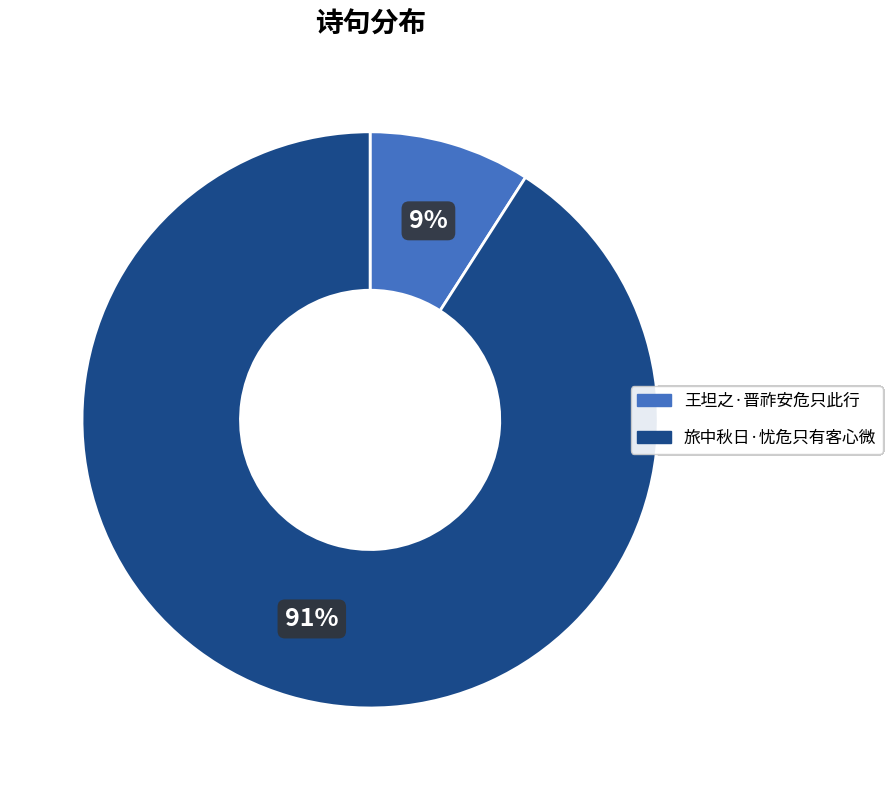

How many slices are in this pie chart?

2